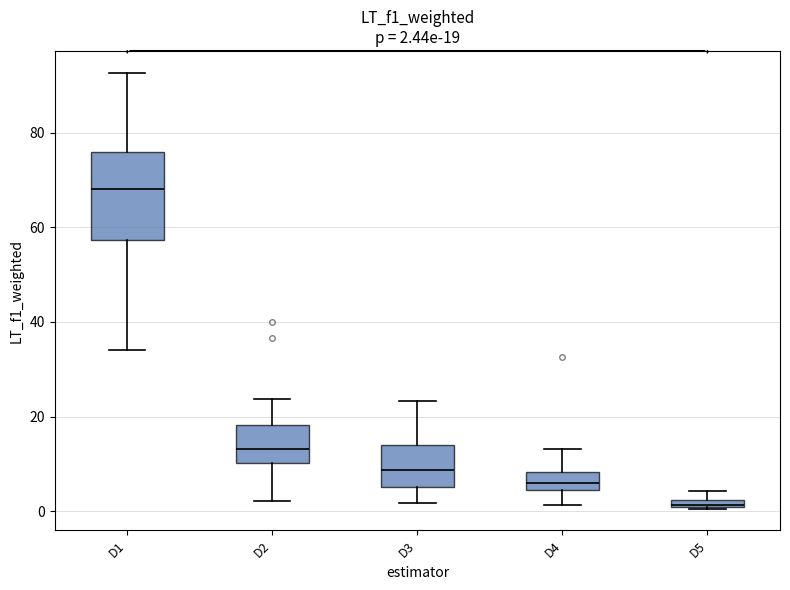

Which box's median line is the lowest?

D5